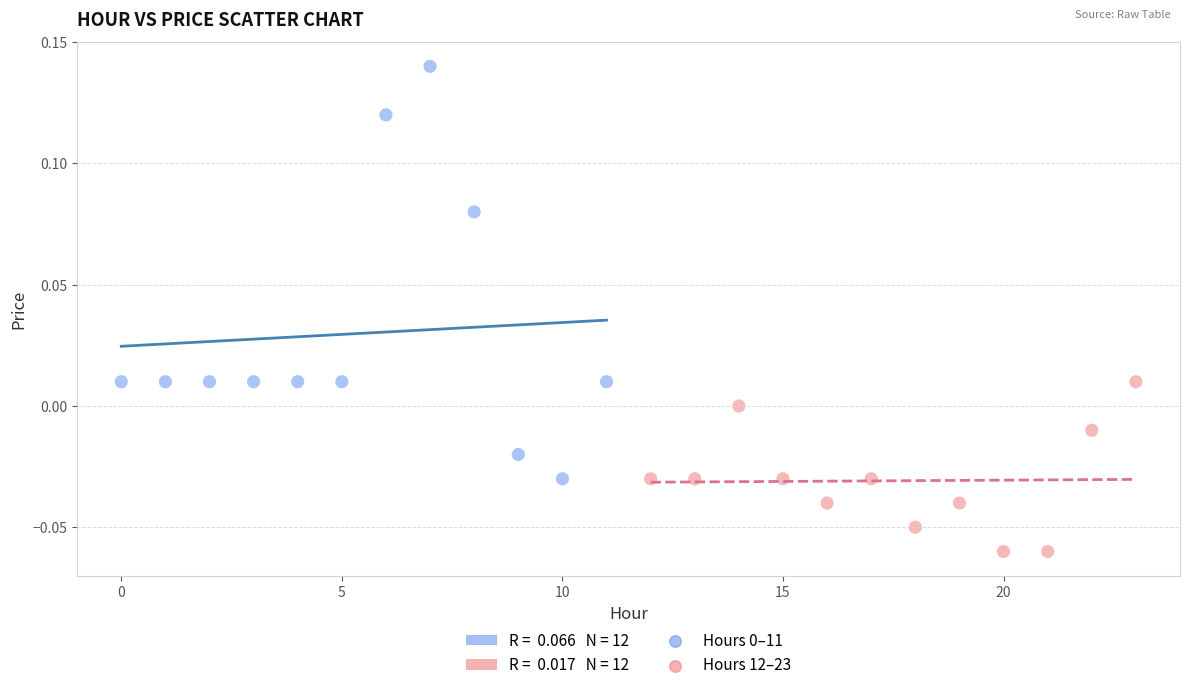

Which series contains the lowest Y value?

Hours 12–23